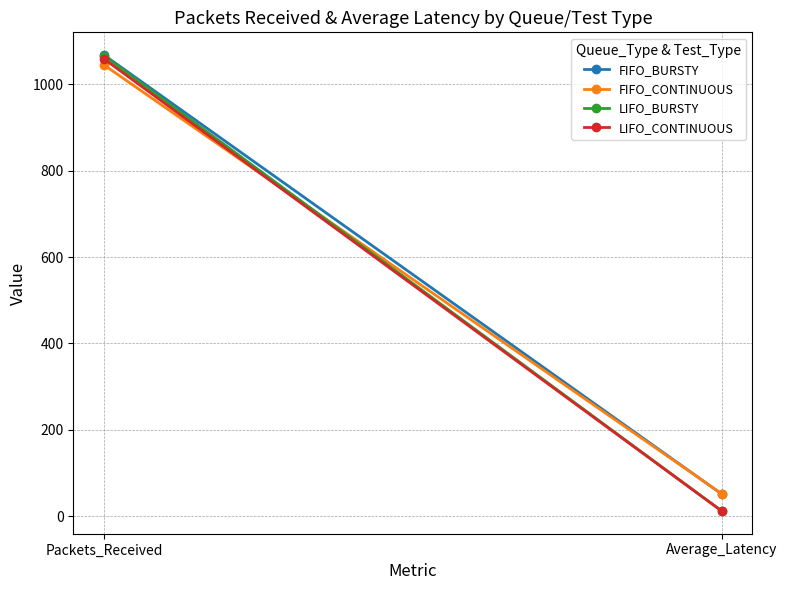

Reading left to right, extract all data points from this chart.

FIFO_BURSTY: 1067.0	51.9
FIFO_CONTINUOUS: 1044.0	52.5
LIFO_BURSTY: 1065.0	12.7
LIFO_CONTINUOUS: 1058.0	12.7